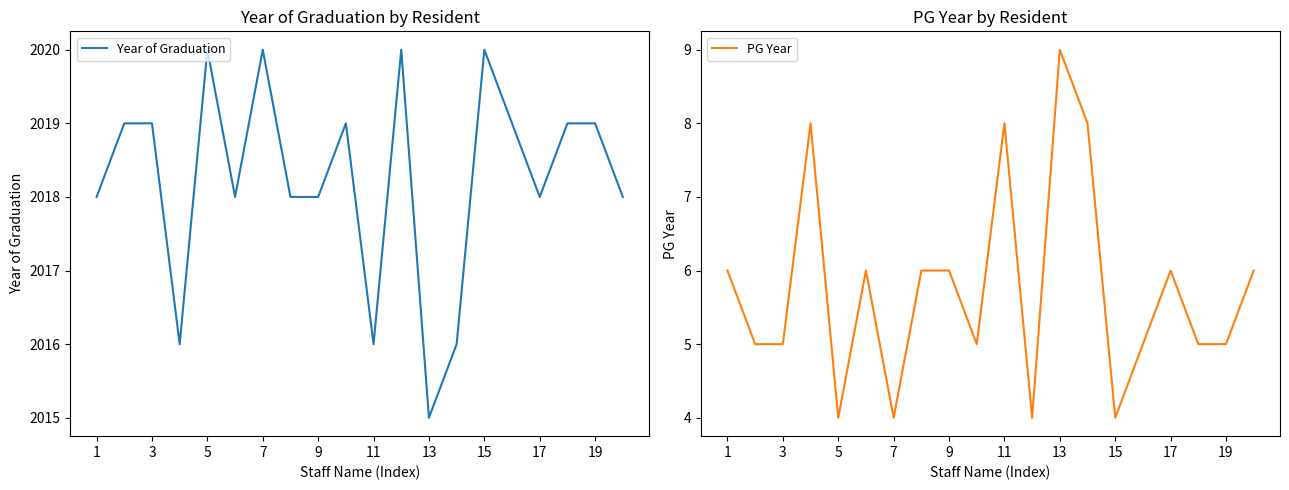

The value of Year of Graduation at 17 is 2018. True or false?

True